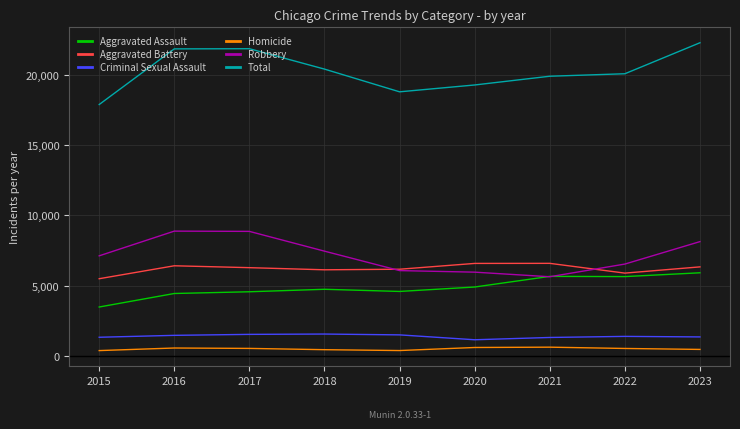

Rank the series by their maximum value, from highest to lowest.

Total, Robbery, Aggravated Battery, Aggravated Assault, Criminal Sexual Assault, Homicide